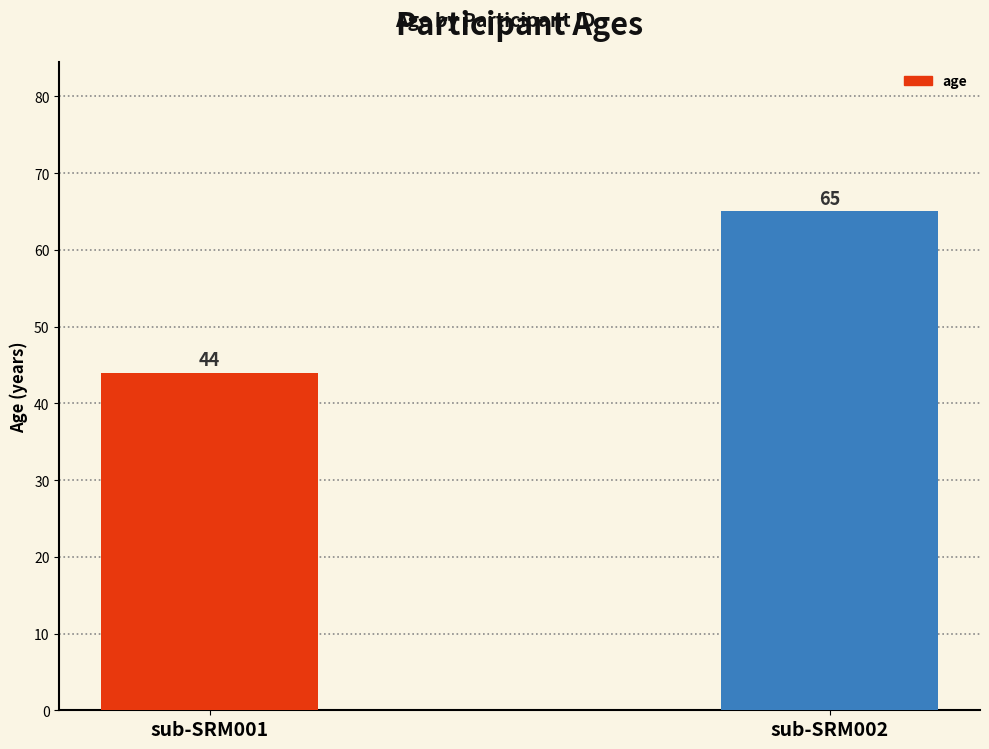

What is the smallest value displayed?

44